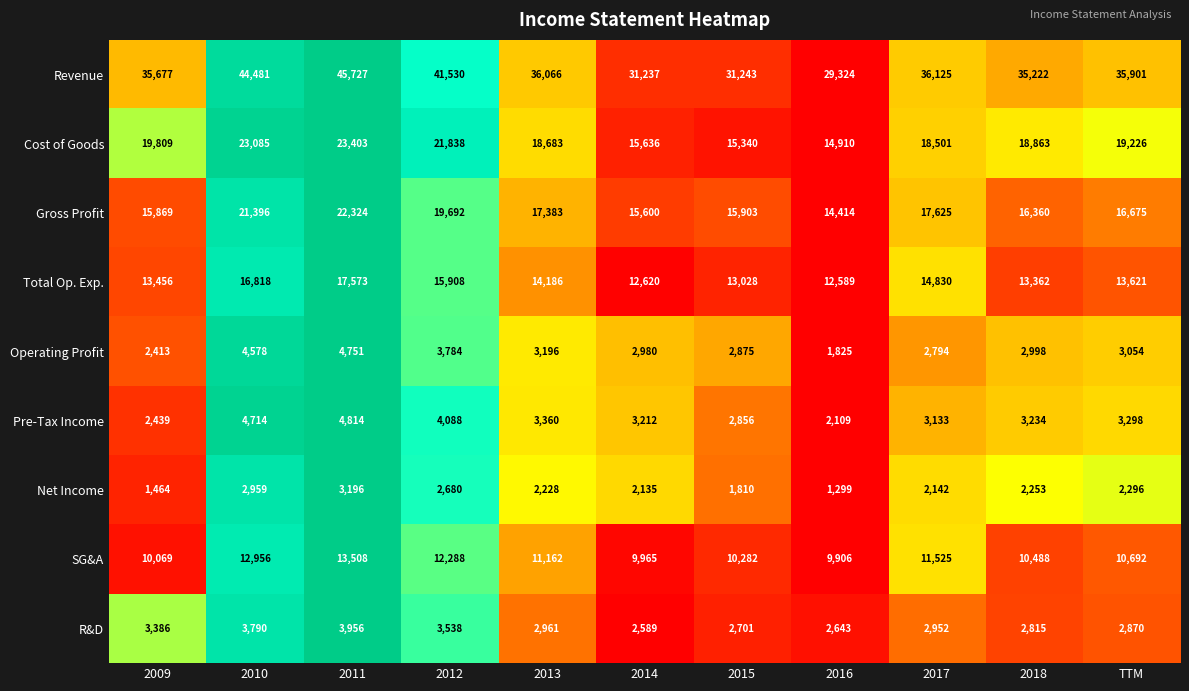

At which category is the sum across all series the highest?

2011